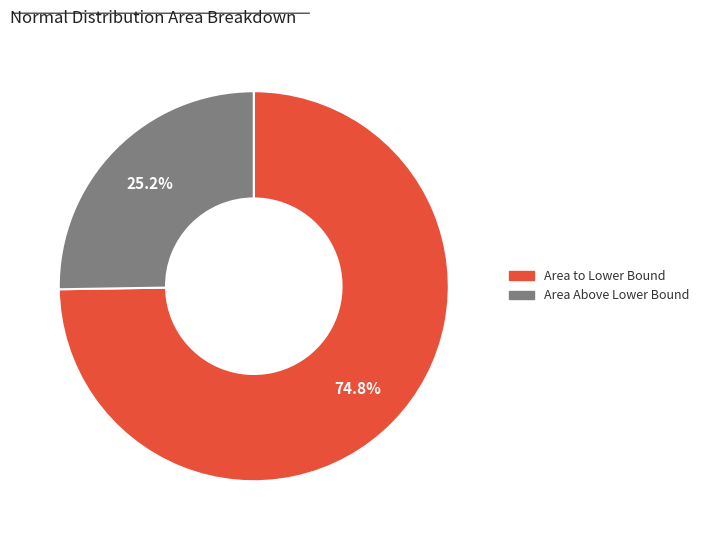

Is there any slice that represents more than half of the pie?

Yes